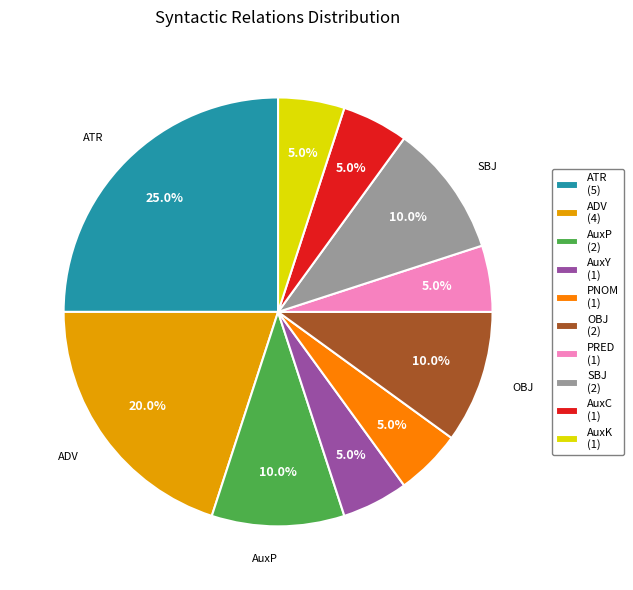

Combined, do ATR and OBJ account for over 50%?

No